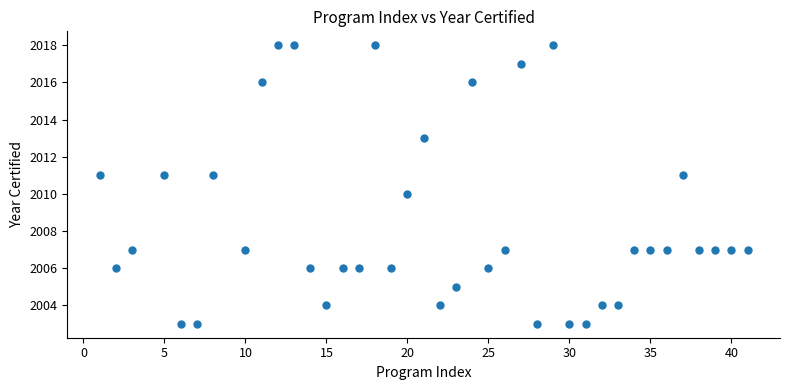

What is the range of X values (max minus min)?

40